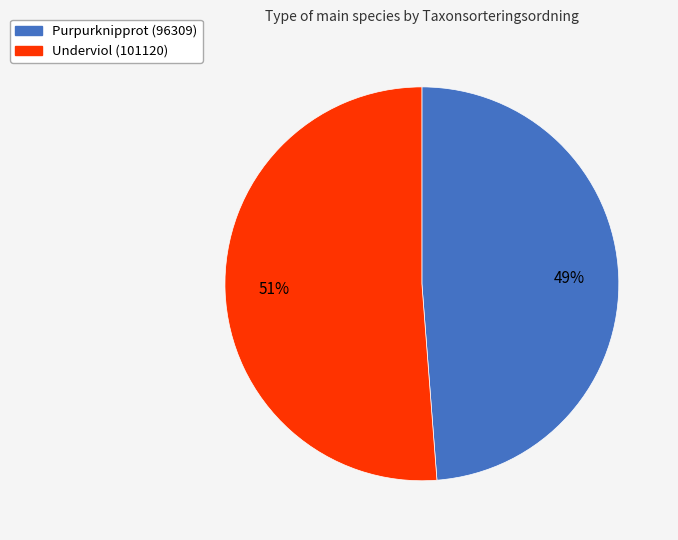

How many segments does this pie chart have?

2